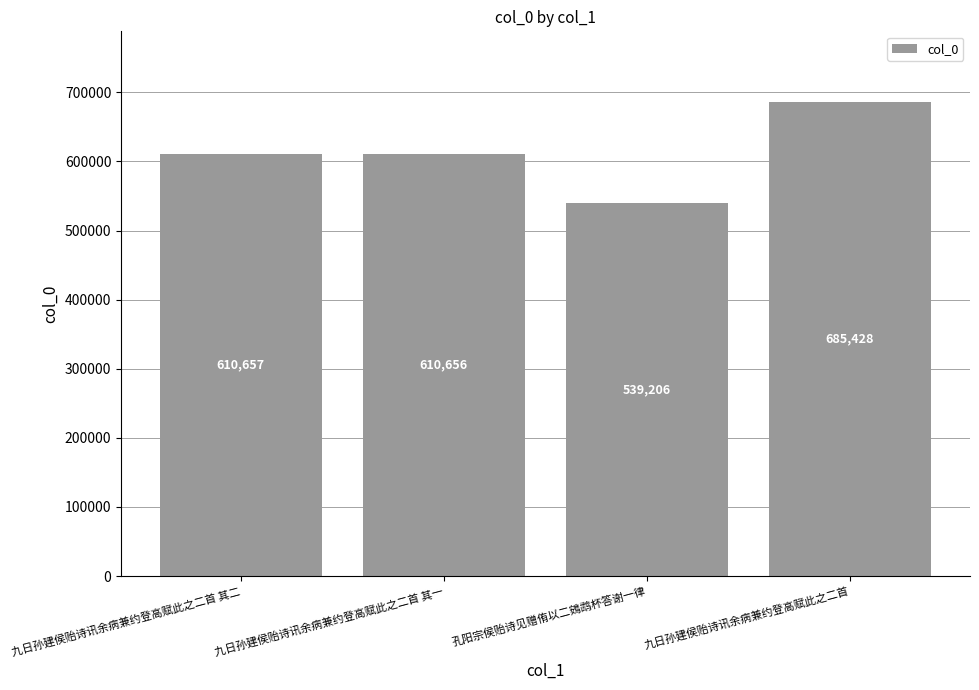

What value does the data have at 九日孙建侯贻诗讯余病兼约登高赋此之二首?

685428